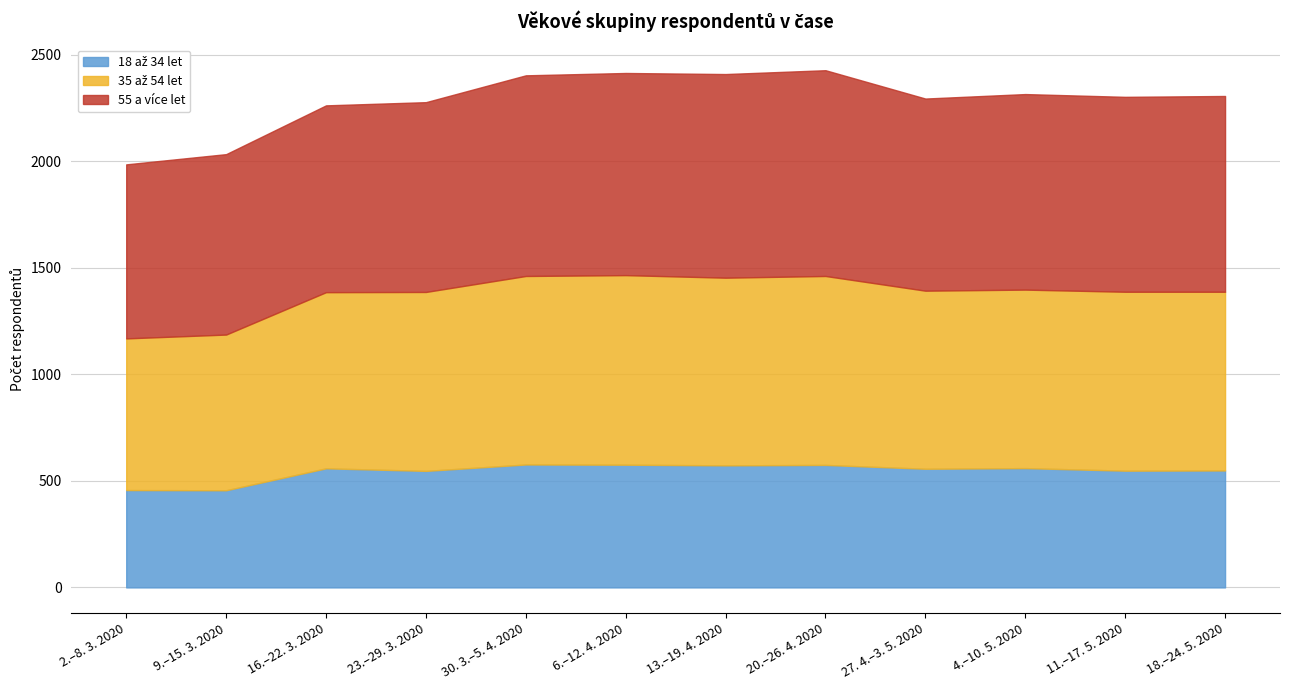

Which category has the lowest value in the 55 a více let series?

2.–8. 3. 2020